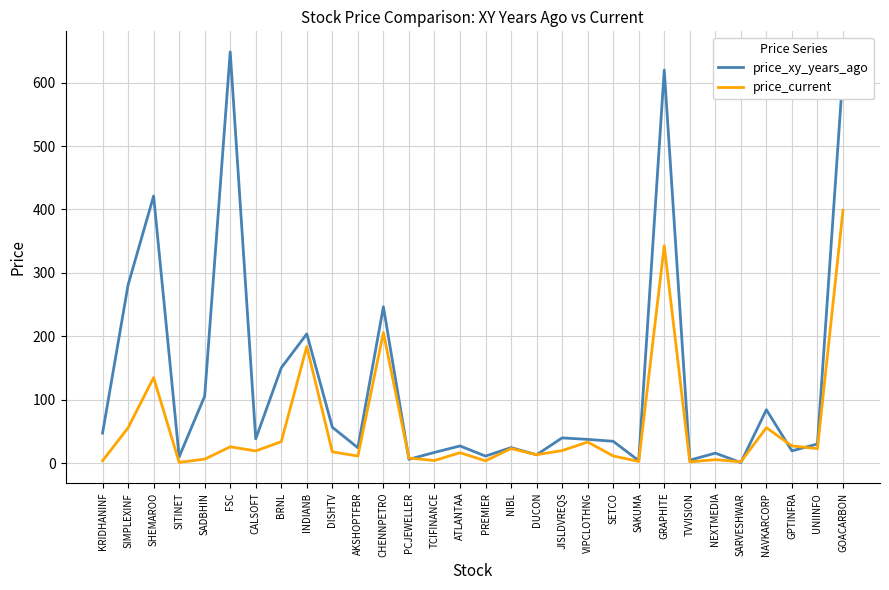

What is the greatest value displayed?

648.4